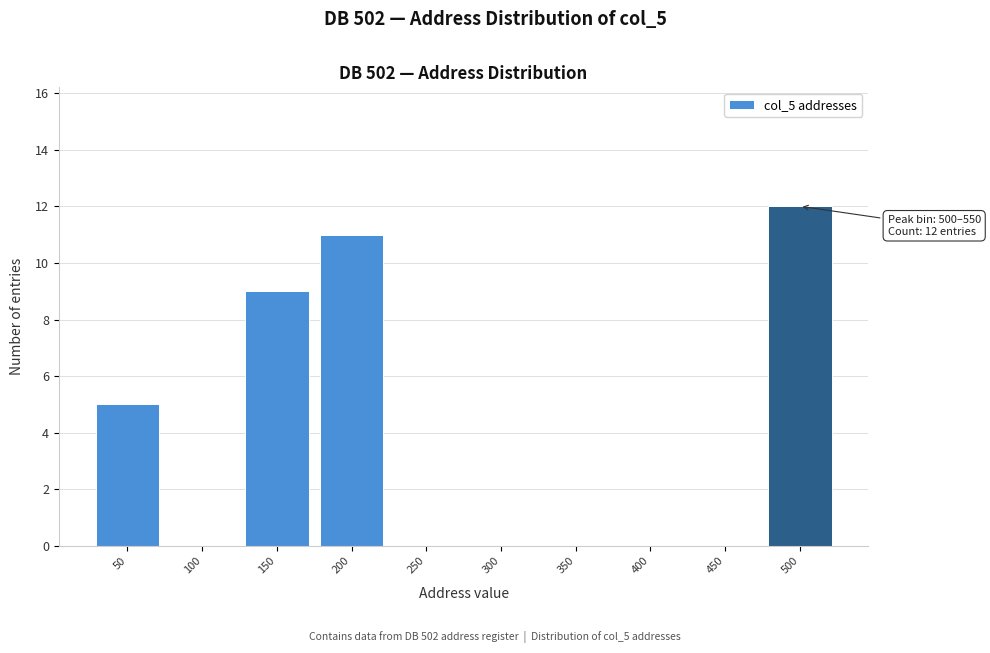

Reading left to right, list all the values displayed in this chart.

50=5	100=0	150=9	200=11	250=0	300=0	350=0	400=0	450=0	500=12